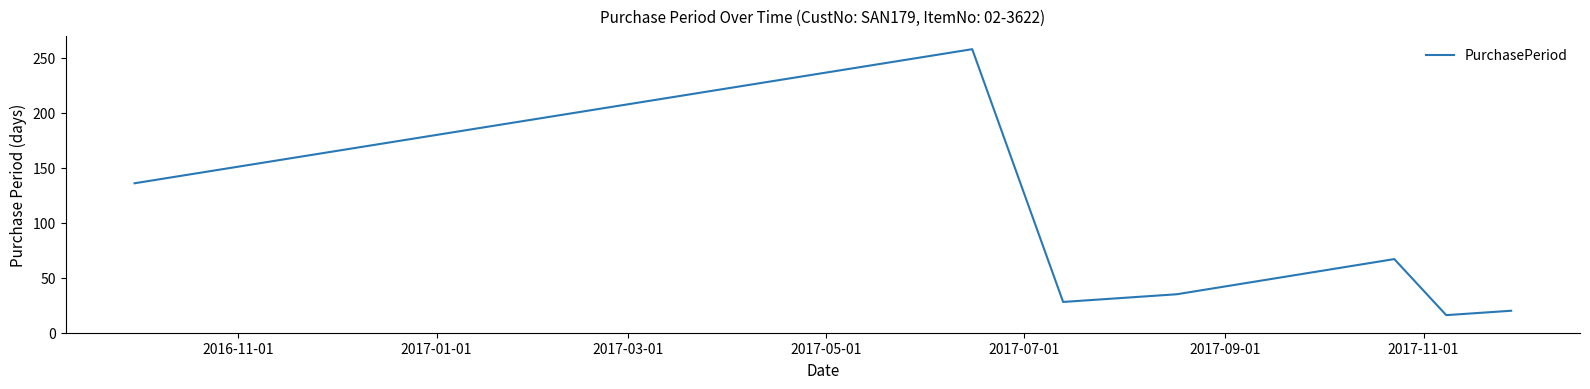

What is the greatest value displayed?

258